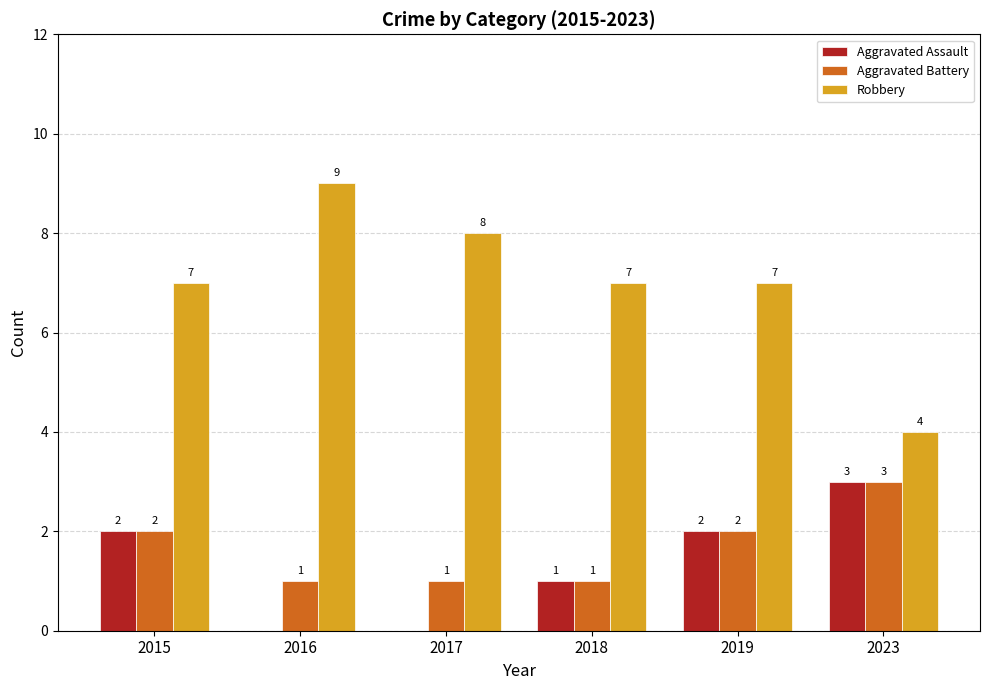

Which label corresponds to the largest value in the chart?

2016